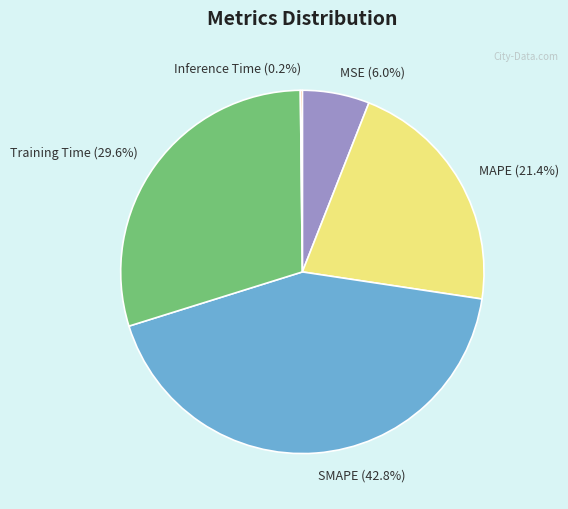

To the nearest percent, what portion does MSE represent?

6%